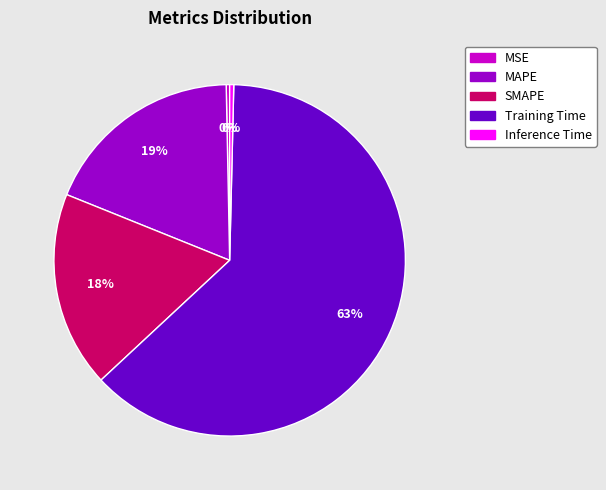

What is the largest slice in the pie chart?

Training Time